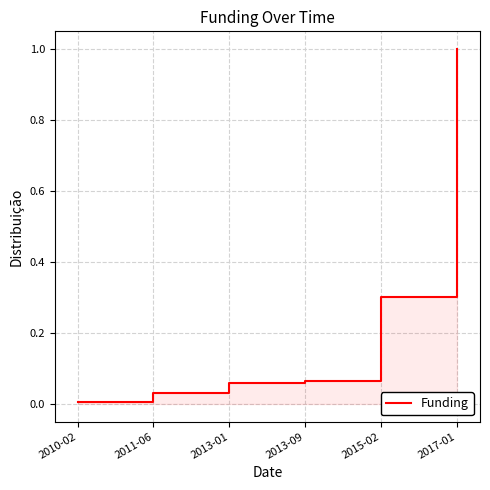

Which label corresponds to the largest value in the chart?

2017-01